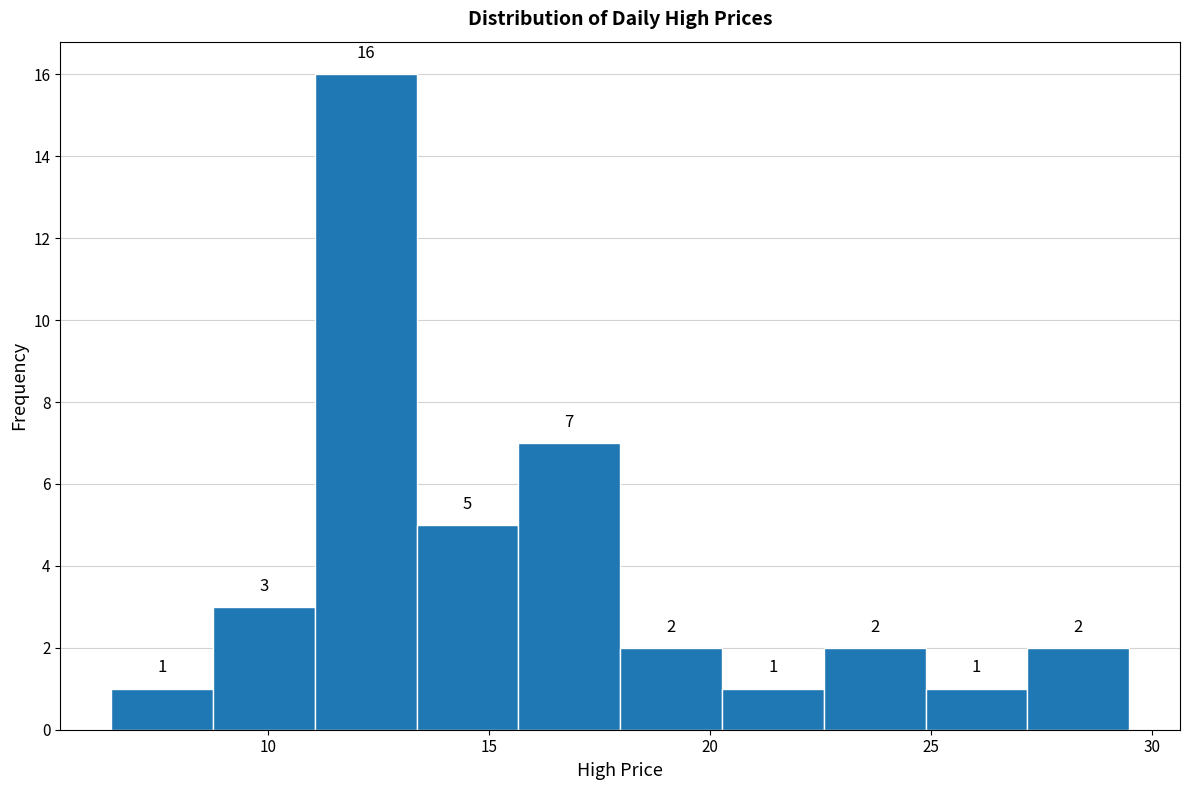

Over which range of the x-axis is the bar tallest?

11.0 to 13.5